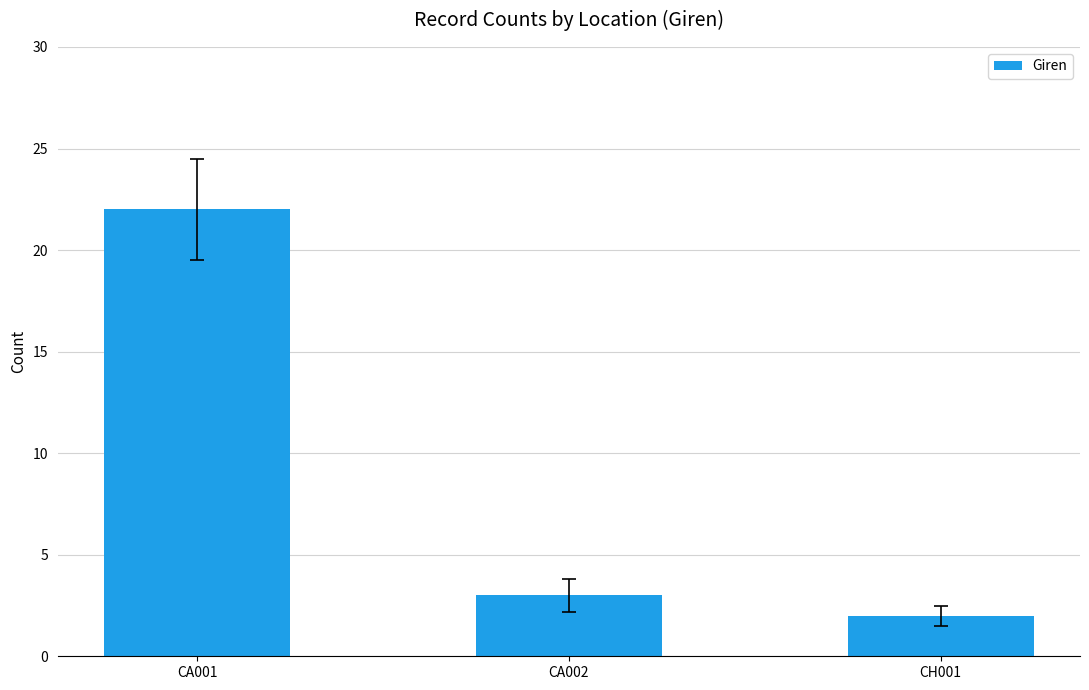

What is the change in value from CA001 to CH001?

-20